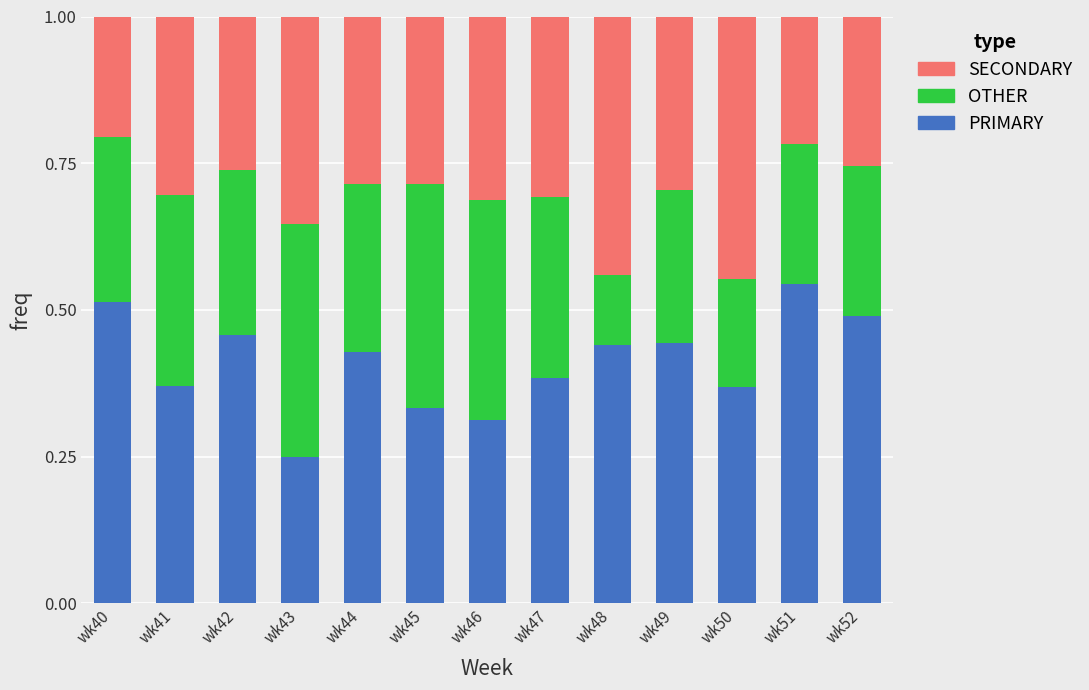

Which category has the lowest value in the PRIMARY series?

wk43